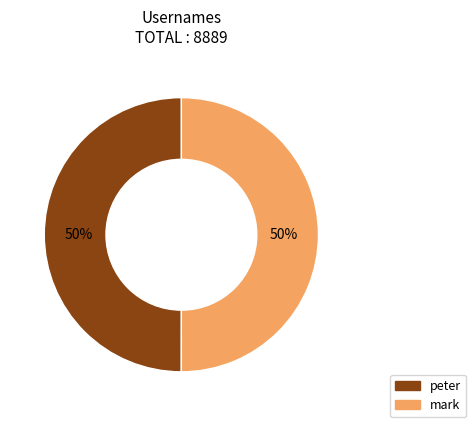

Is it true that peter is 50% of the pie?

True